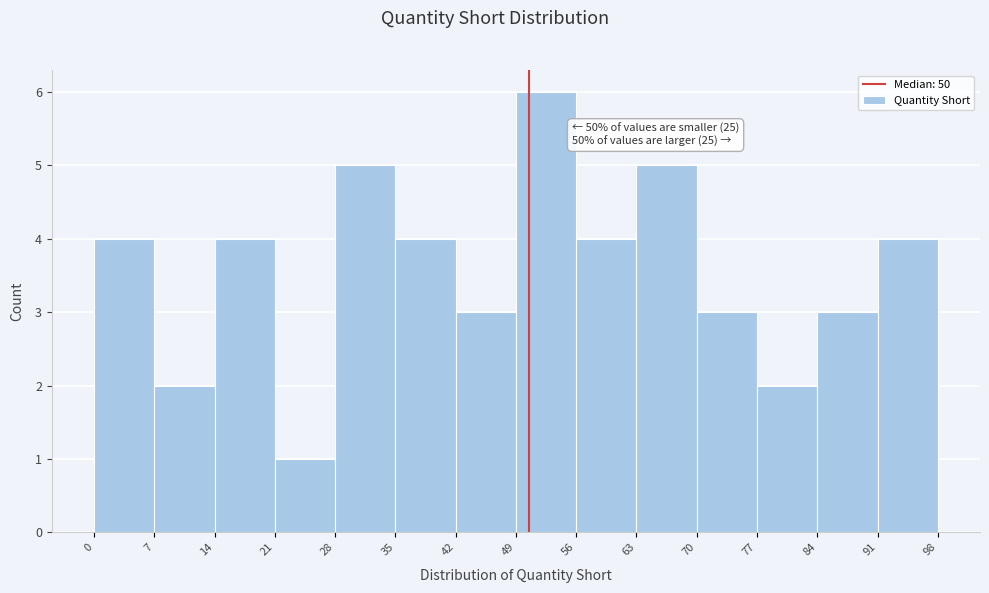

Over which range of the x-axis is the bar tallest?

49 to 56